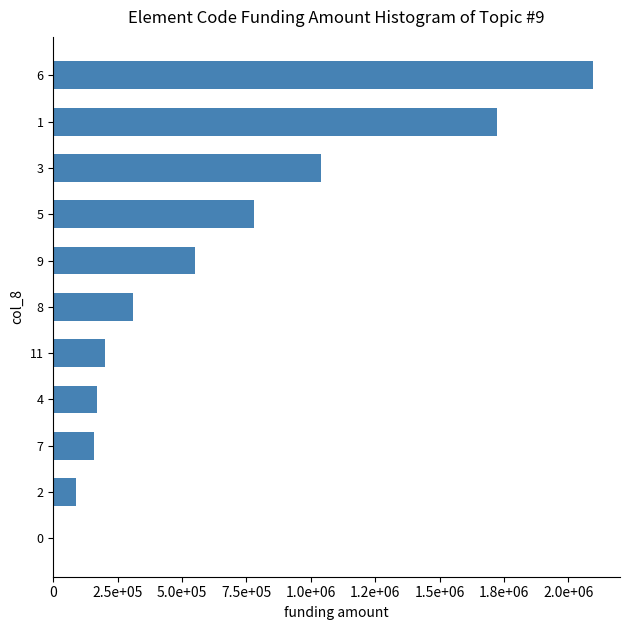

What is the difference between the maximum and minimum values?

2096000